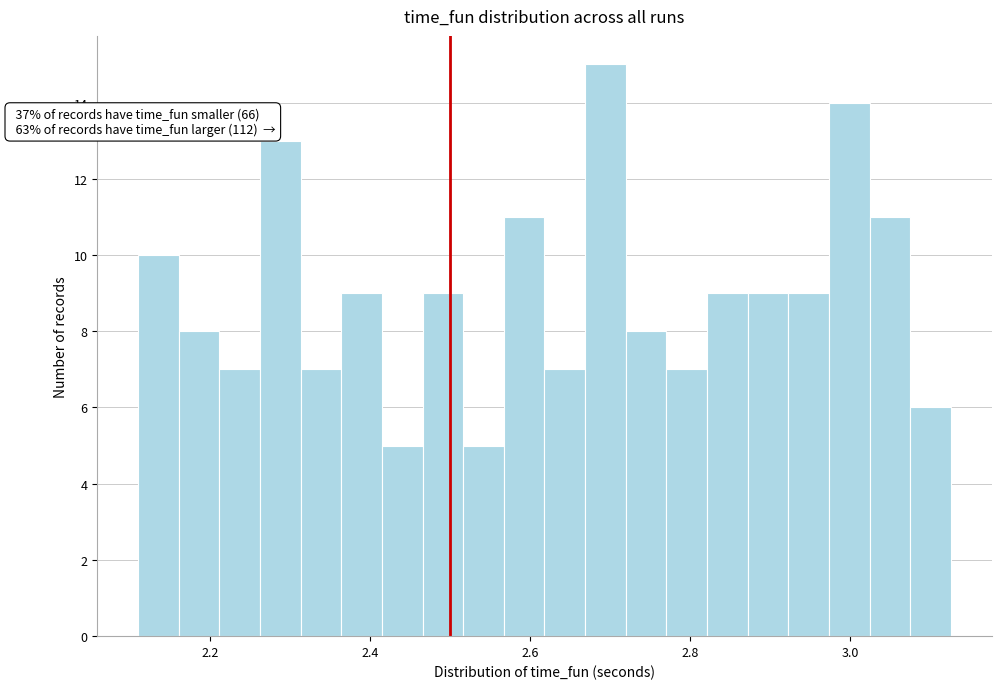

Read against the x-axis, roughly where is the centre of the tallest bar?

2.70